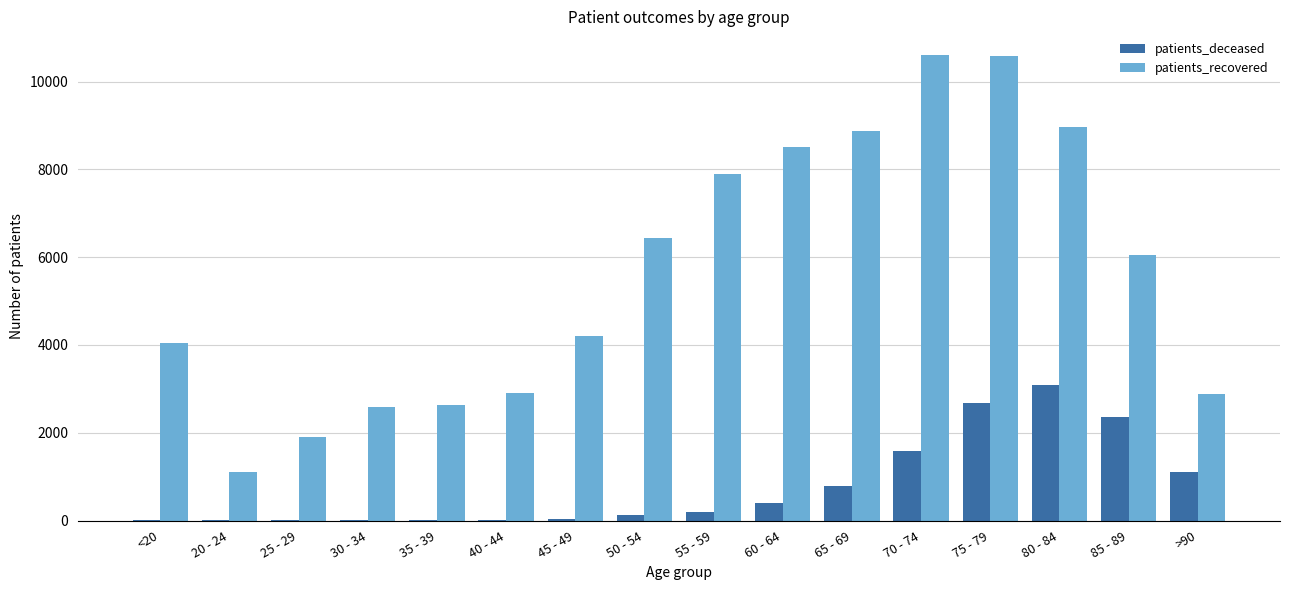

Between 20 - 24 and >90, which series saw the biggest shift?

patients_recovered